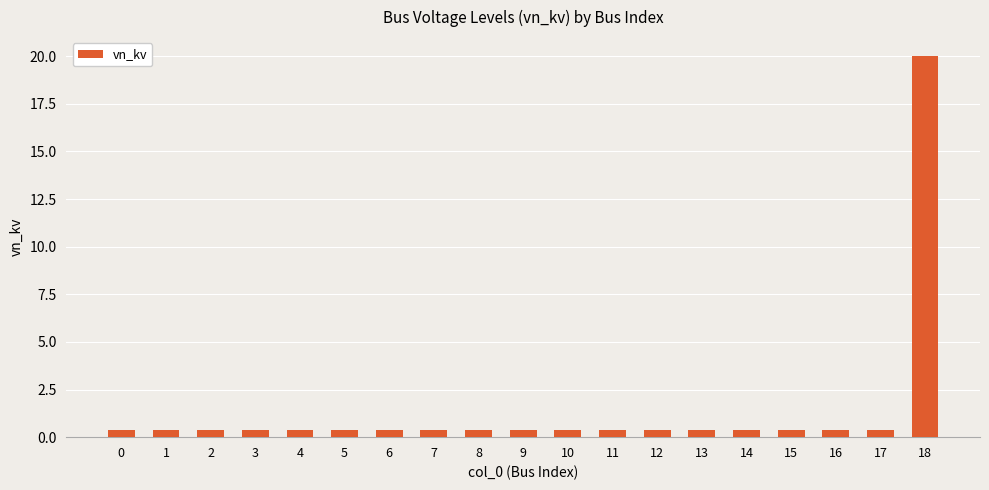

What is the approximate value at 0?

0.4